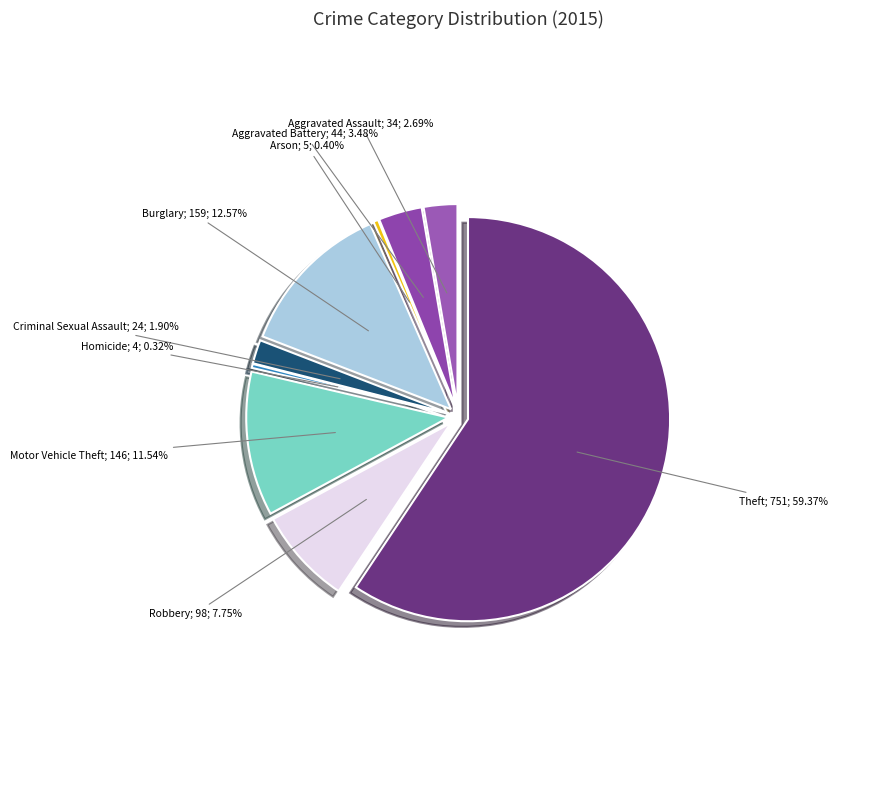

To the nearest percent, what portion does Robbery represent?

8%